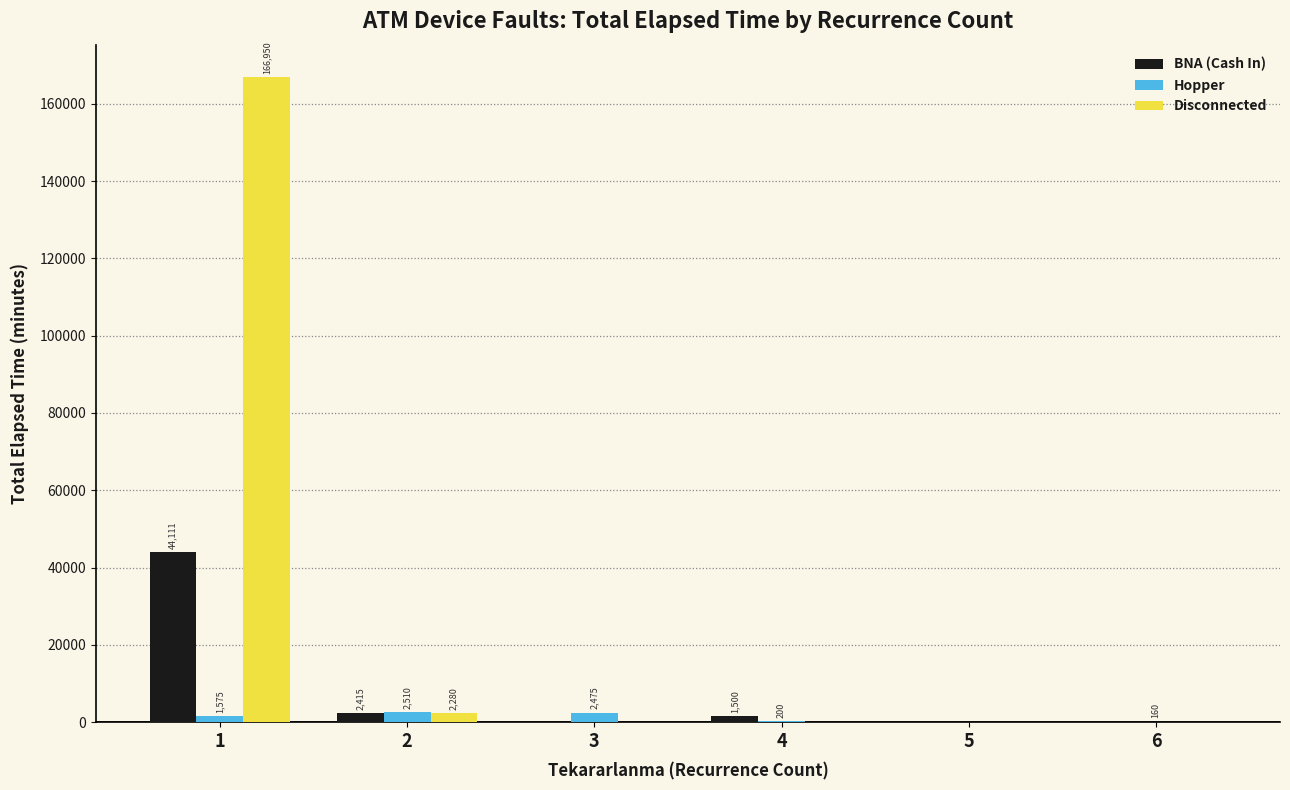

Between 5 and 6, which series saw the biggest shift?

Hopper